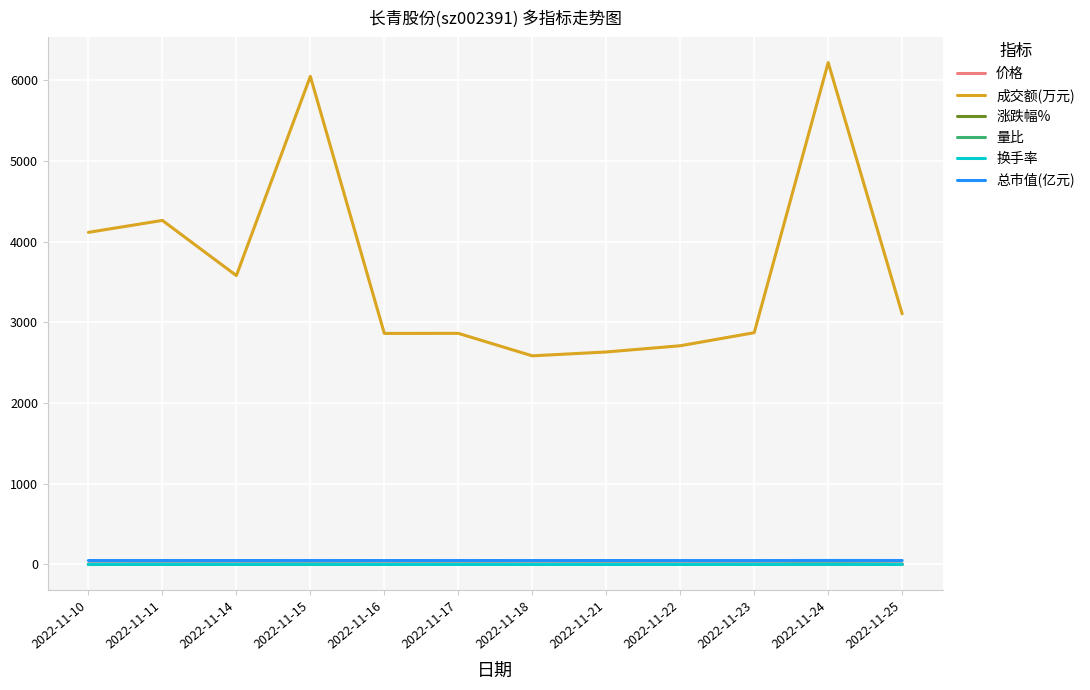

Which label corresponds to the largest value in the chart?

2022-11-24